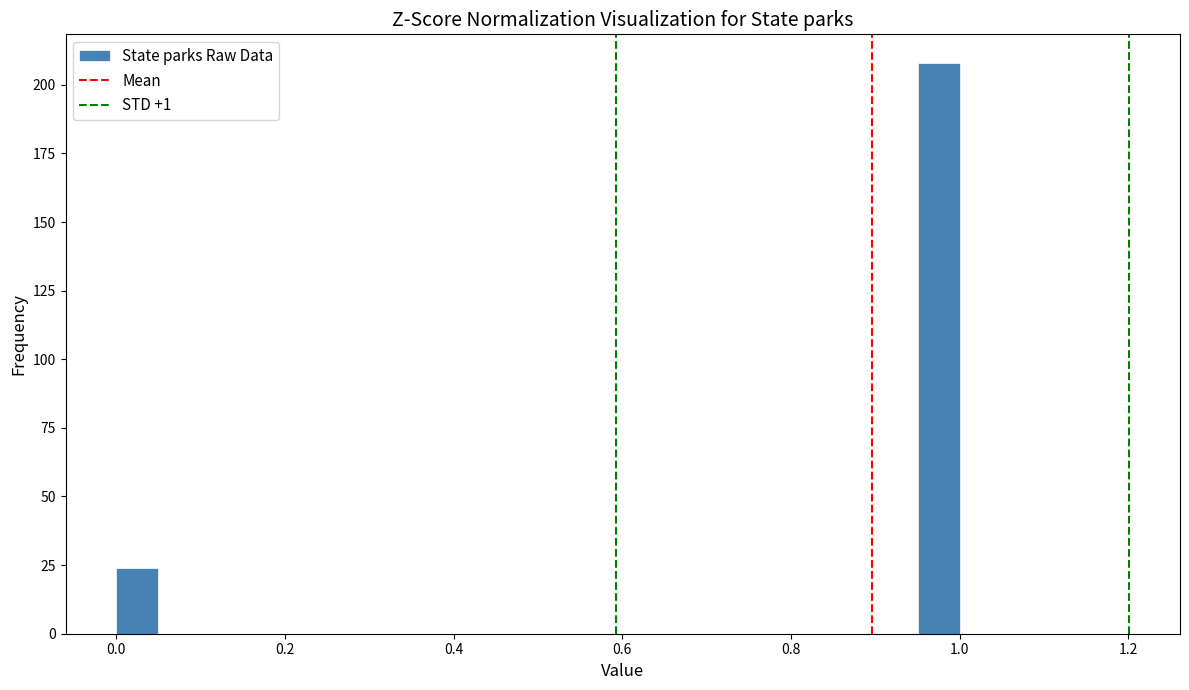

Around what value on the x-axis is the tallest bar? Give the approximate position of its centre, as read against the axis.

0.98